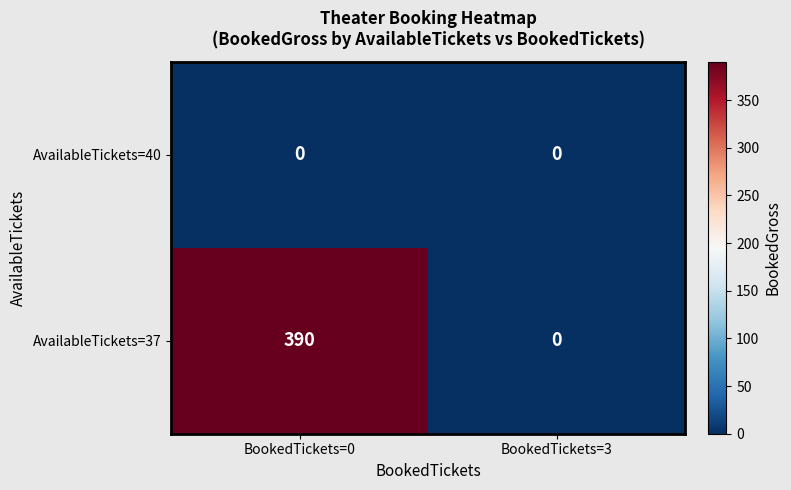

What is the total value across all series at BookedTickets=0?

390